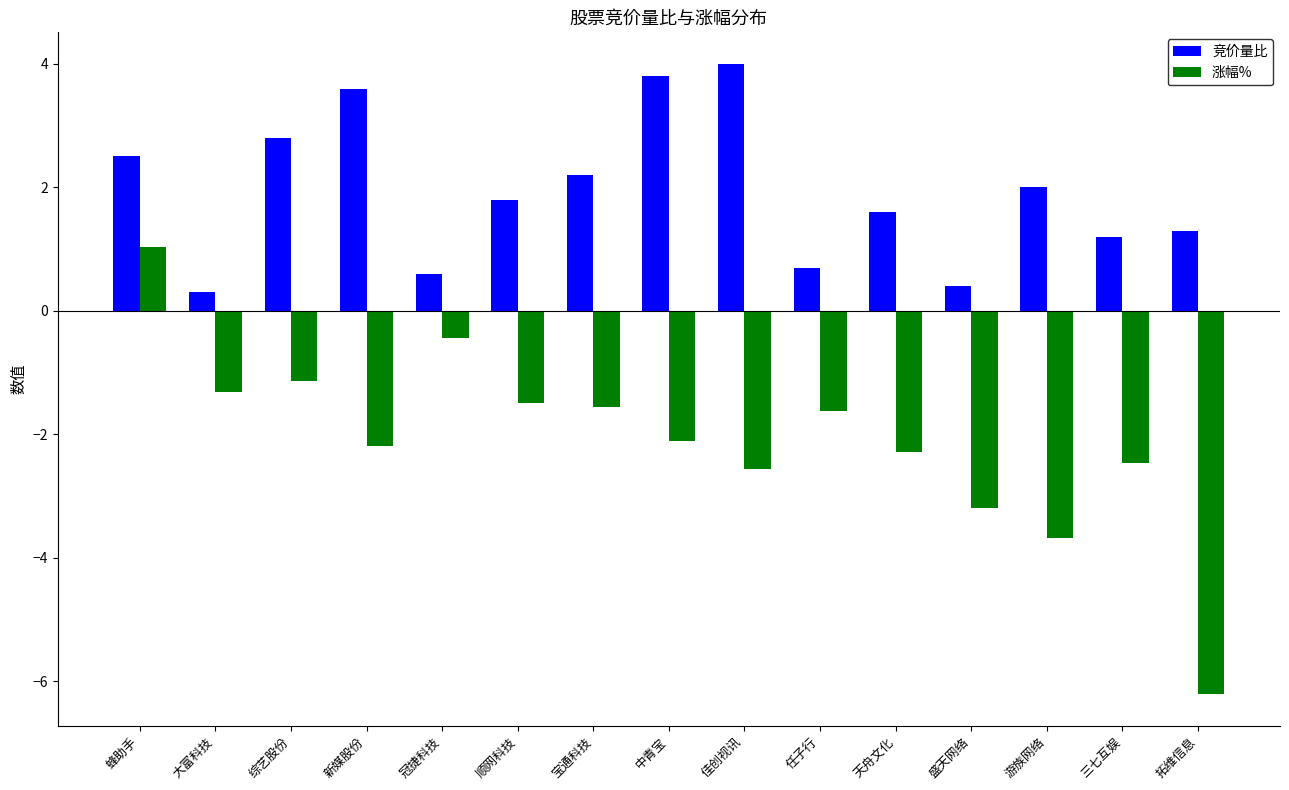

How many bars are there in each group?

2